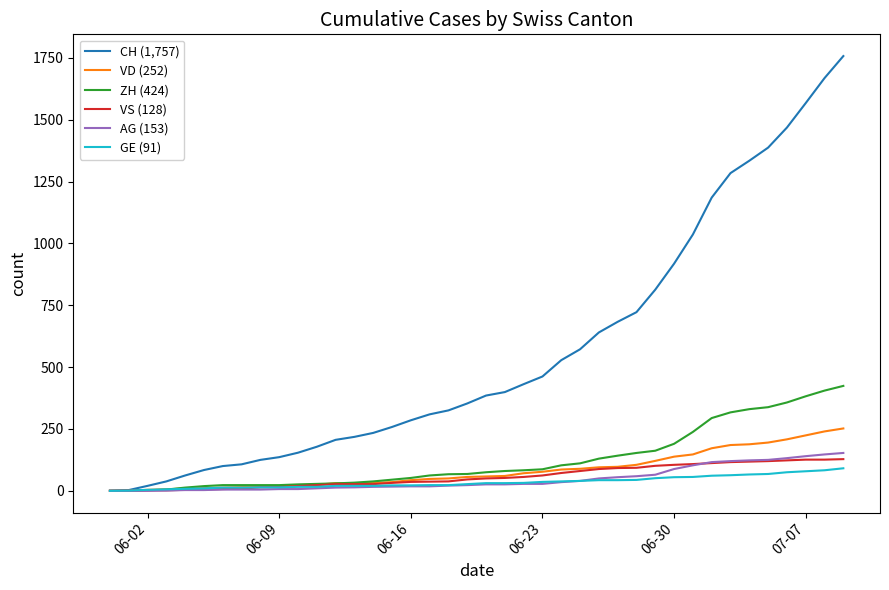

Which series has the largest total across all categories?

CH (1,757)